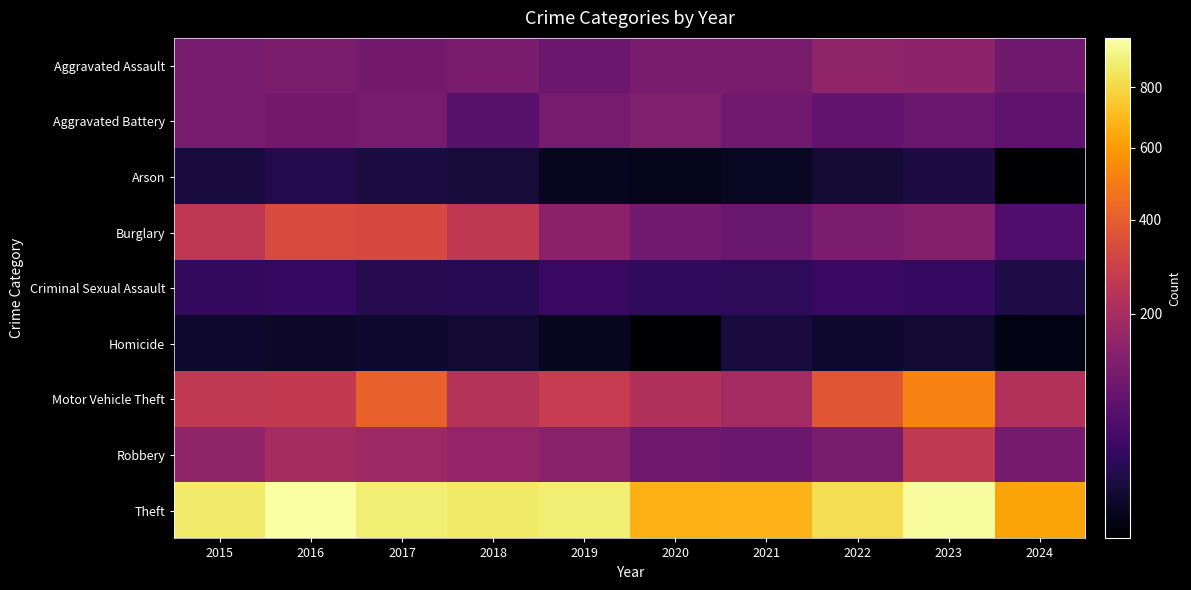

Rank the series at 2015 from lowest to highest value.

Homicide, Arson, Criminal Sexual Assault, Aggravated Battery, Aggravated Assault, Robbery, Burglary, Motor Vehicle Theft, Theft